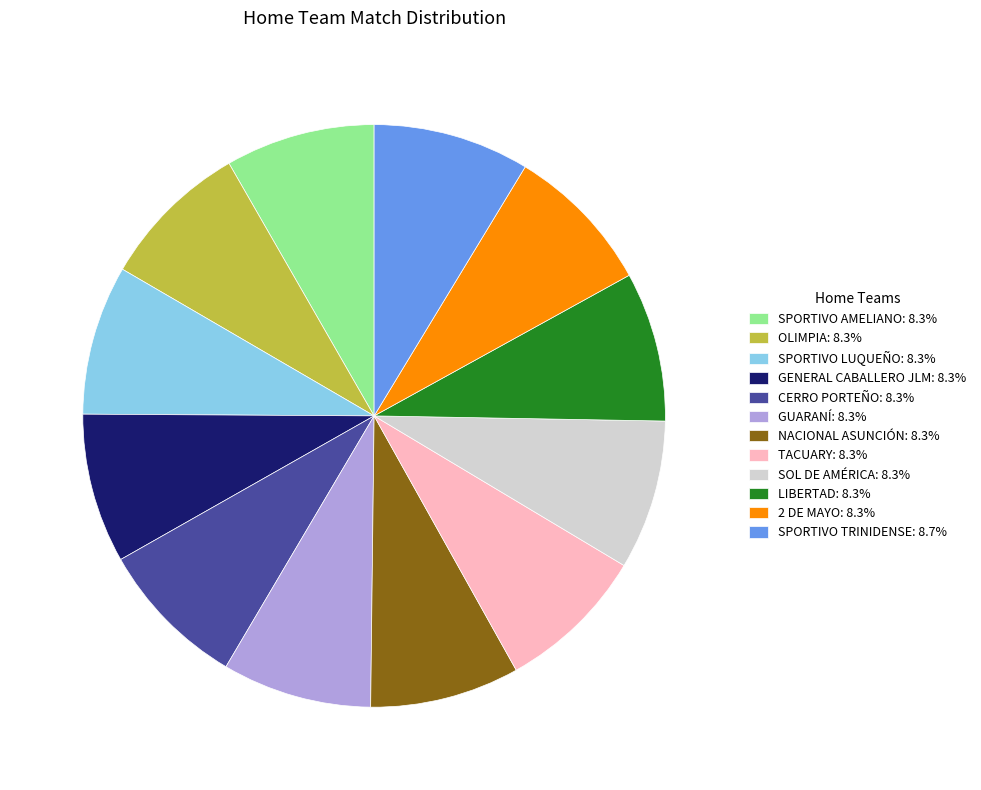

Does any single category account for the majority?

No